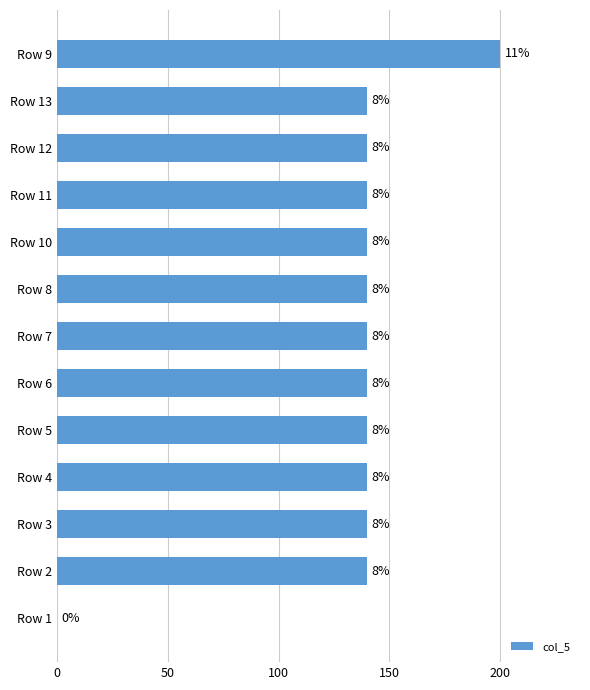

Are the bars horizontal?

Yes